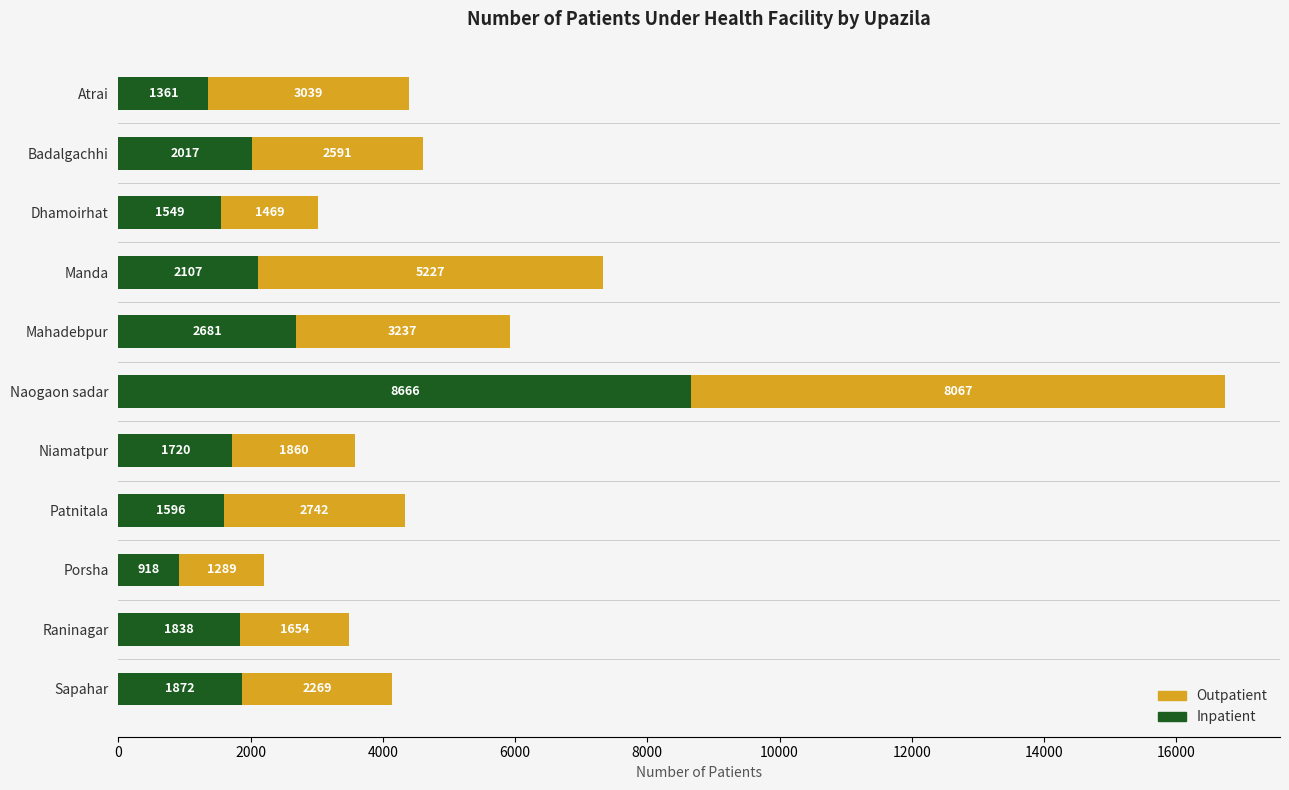

What is the total value across all series at Porsha?

2207